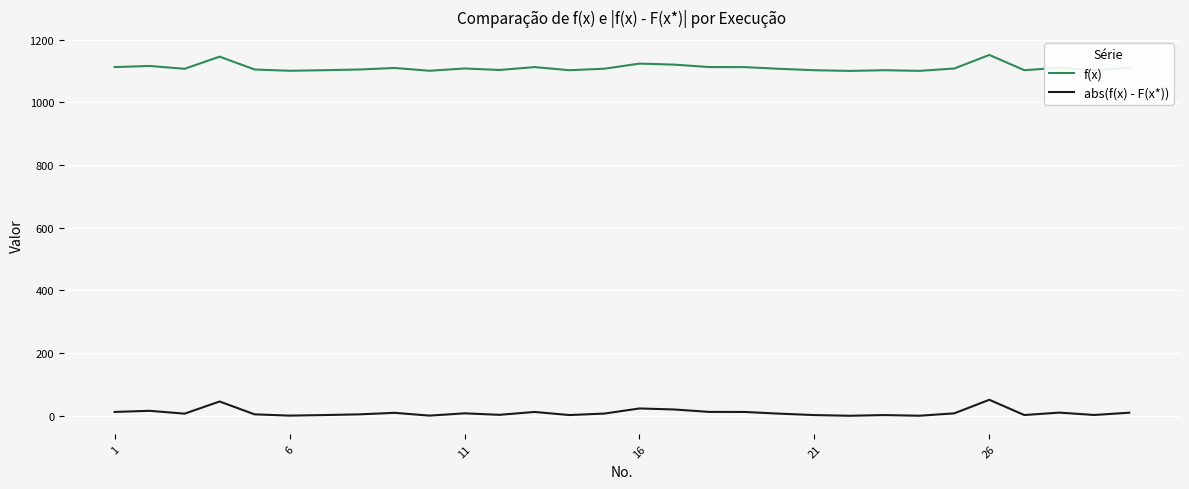

What is the maximum value shown in the chart?

1151.1